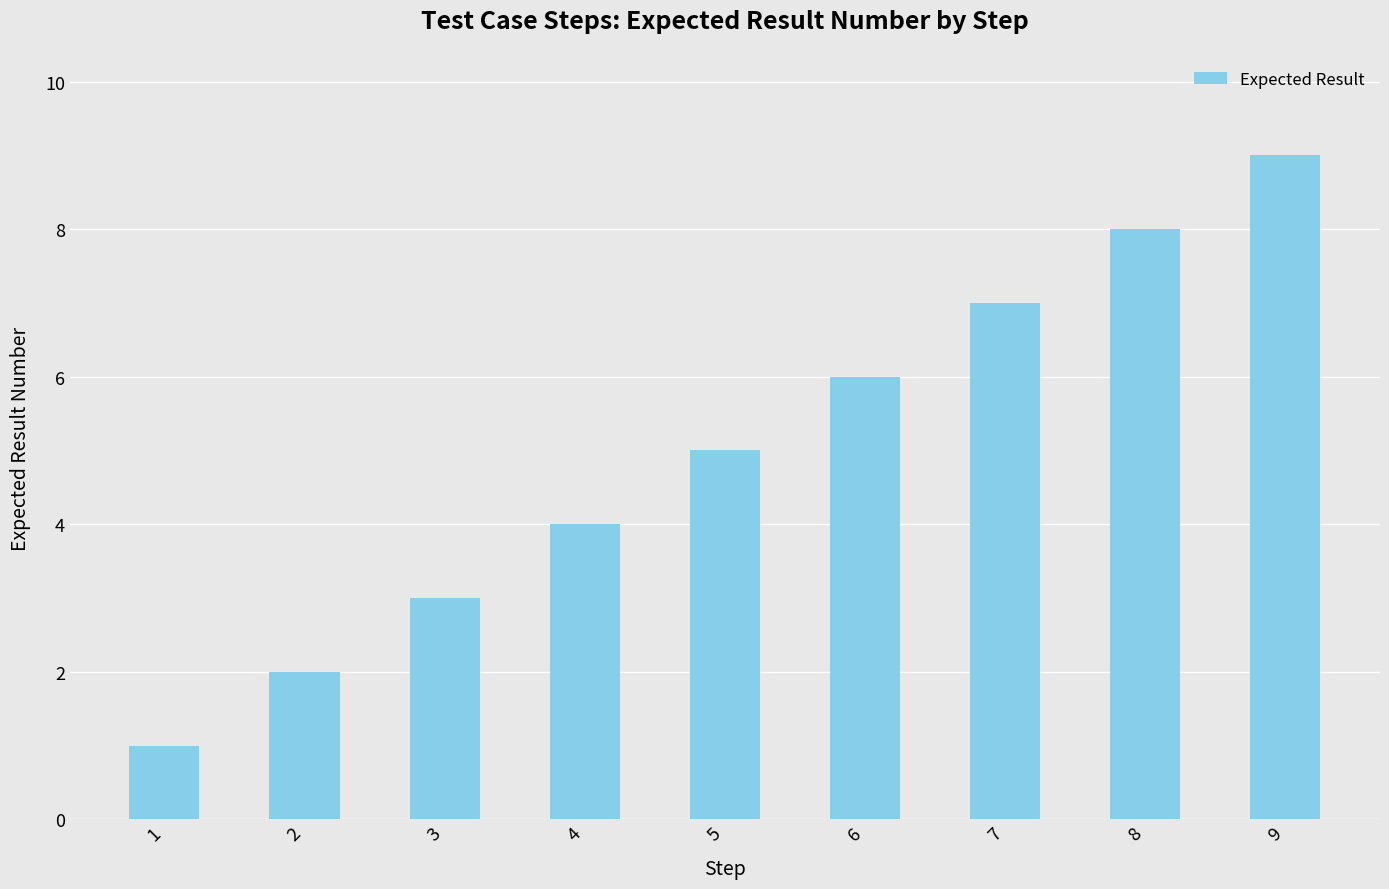

Does the chart contain stacked bars?

No